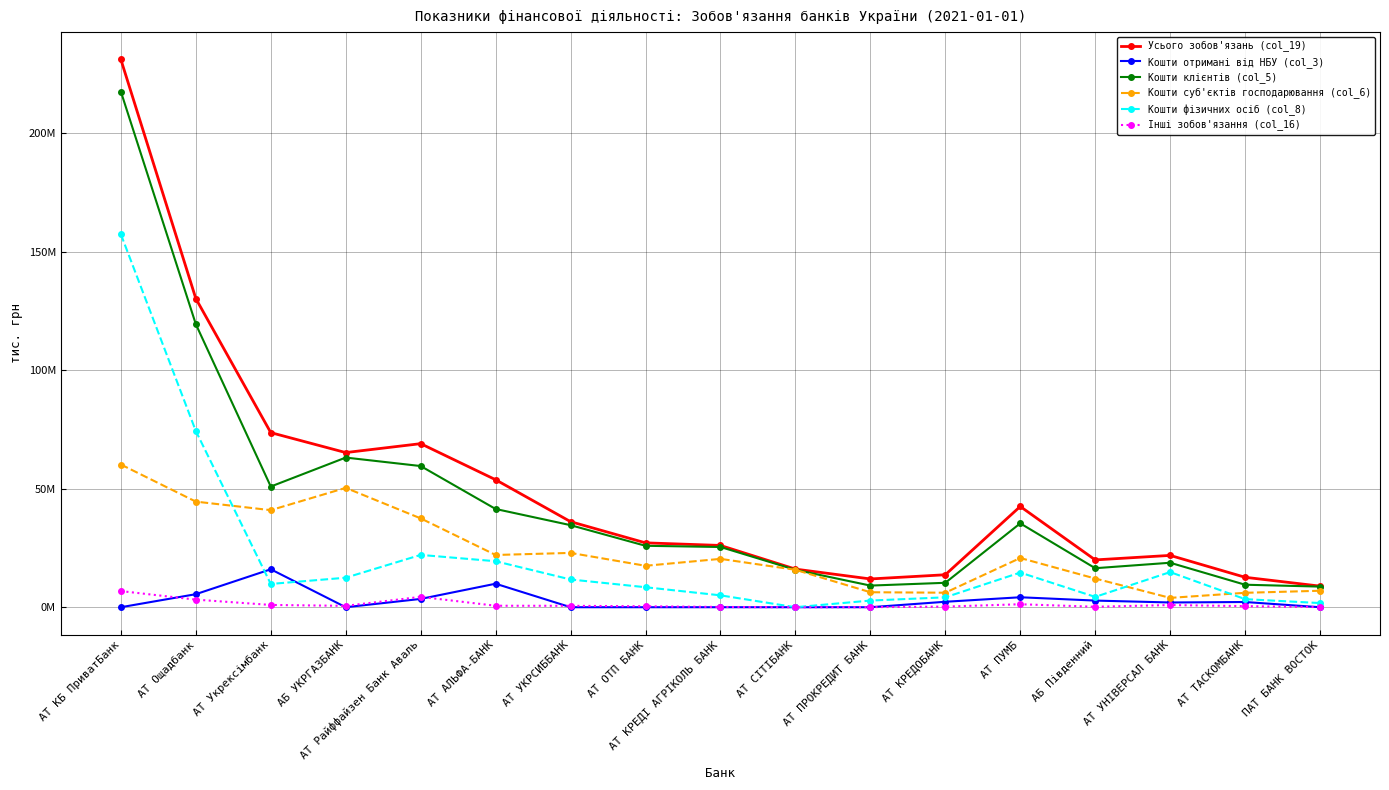

Is it true that Кошти суб'єктів господарювання (col_6) equals 6948435.8 at ПАТ БАНК ВОСТОК?

True